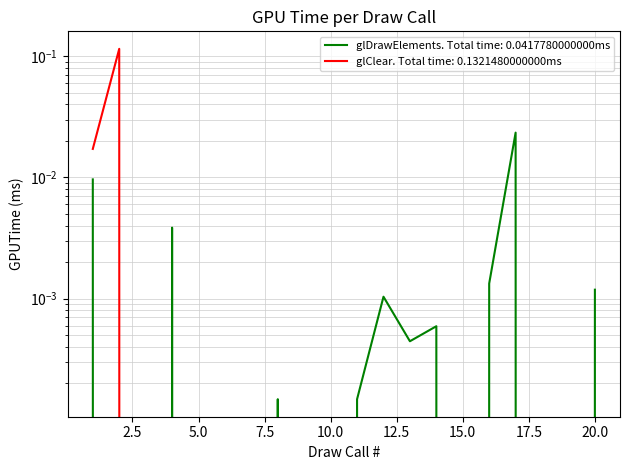

What are all the series names shown in the legend?

glClear, glDrawElements